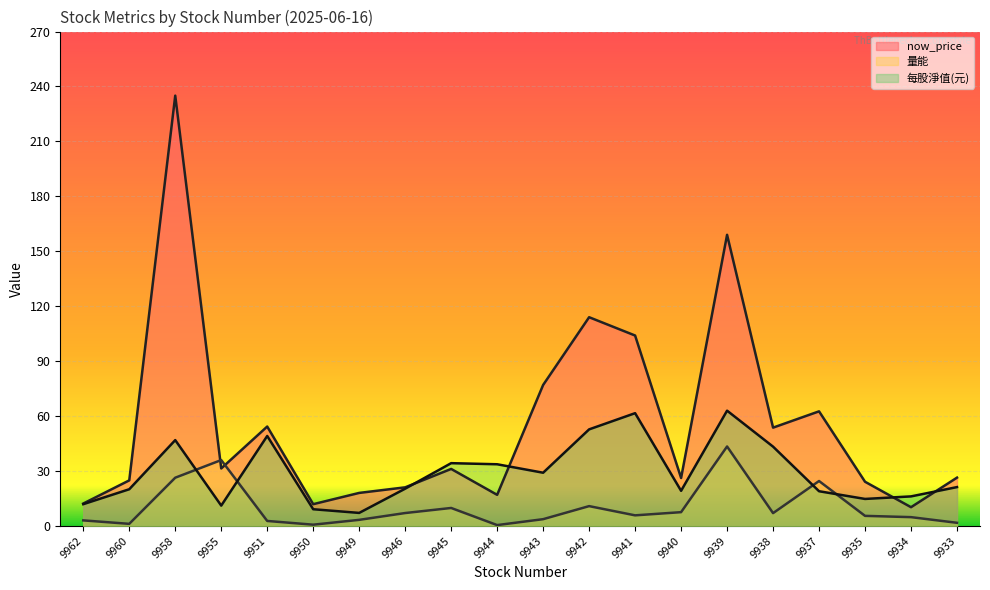

What is the spread (max minus min) of values at 9940?

18.7